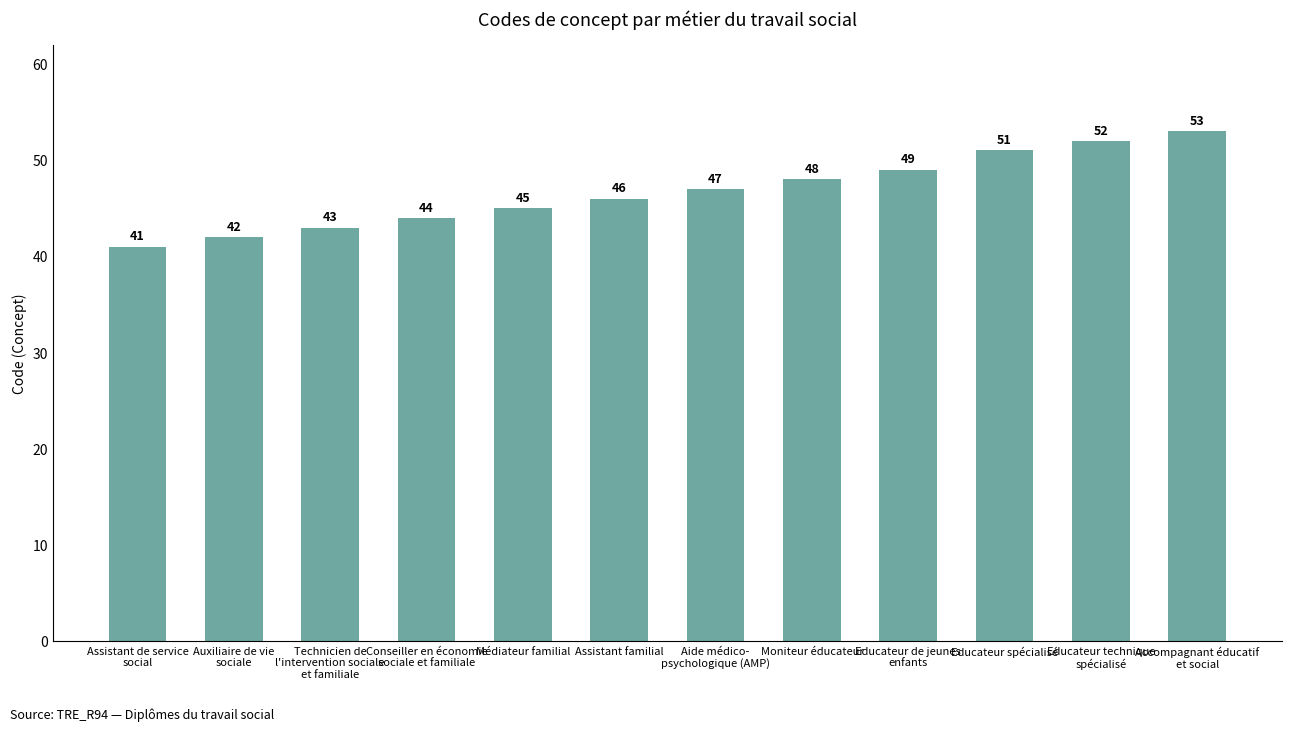

Rank the categories by value from highest to lowest.

Accompagnant éducatif
et social, Educateur technique
spécialisé, Educateur spécialisé, Educateur de jeunes
enfants, Moniteur éducateur, Aide médico-
psychologique (AMP), Assistant familial, Médiateur familial, Conseiller en économie
sociale et familiale, Technicien de
l'intervention sociale
et familiale, Auxiliaire de vie
sociale, Assistant de service
social